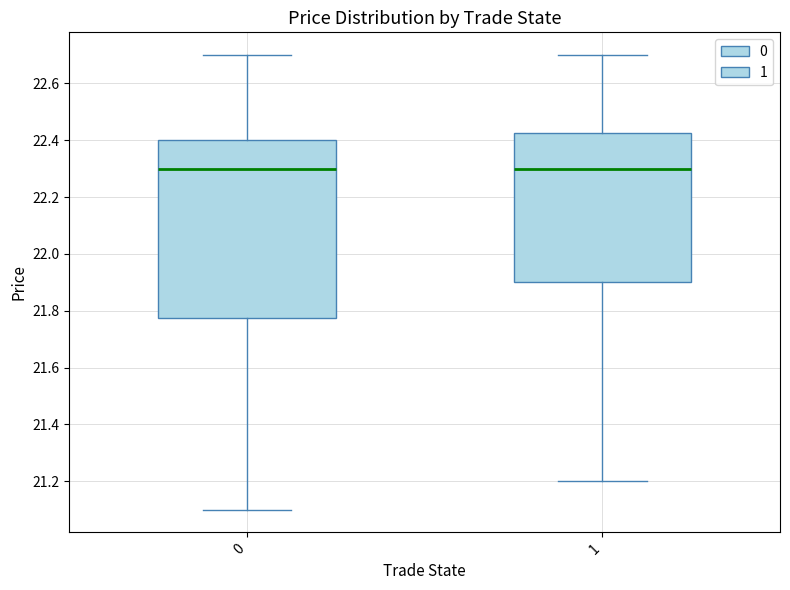

Comparing the boxes themselves (not the whiskers), which one is the tallest?

0